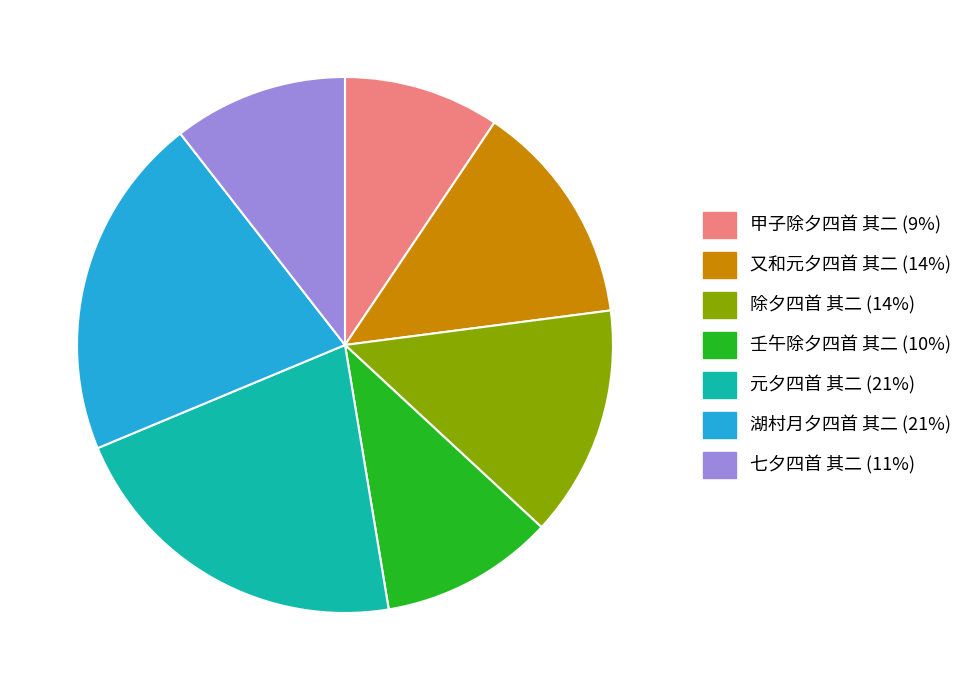

Does 又和元夕四首 其二 represent more than half of the total?

No